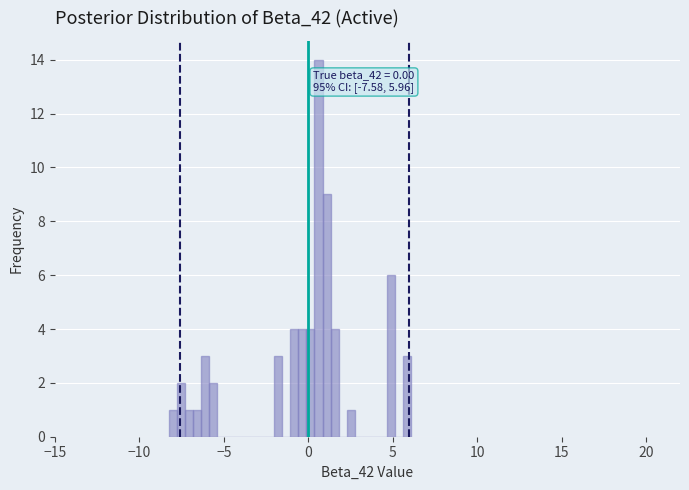

Read against the x-axis, roughly where is the centre of the tallest bar?

0.5